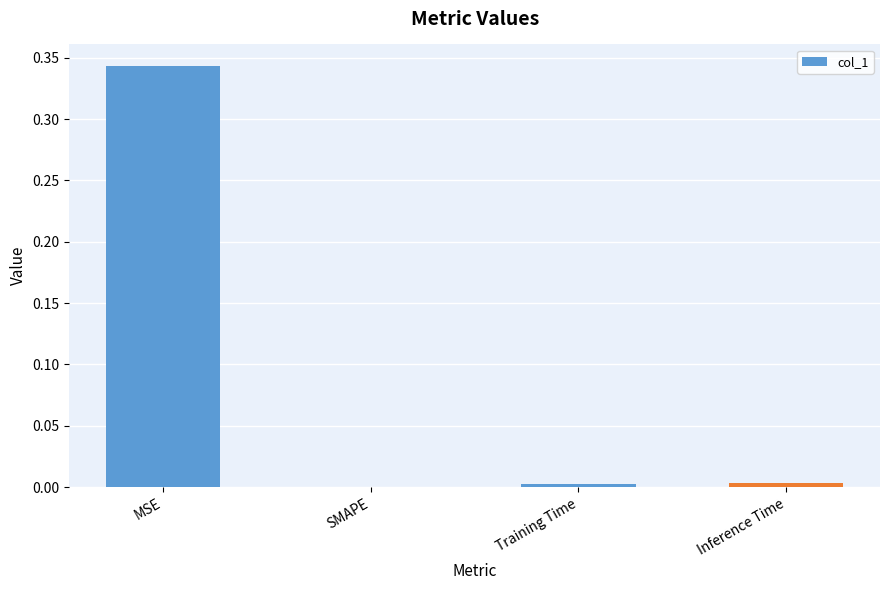

Which label corresponds to the largest value in the chart?

MSE